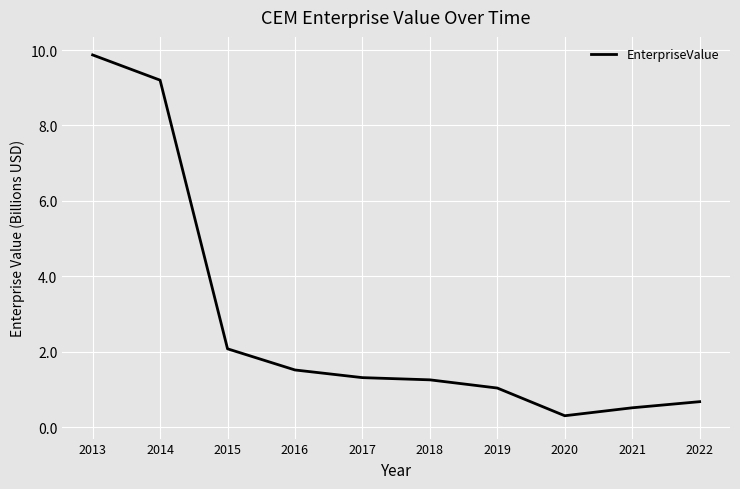

Which category has the highest value across all series?

2013